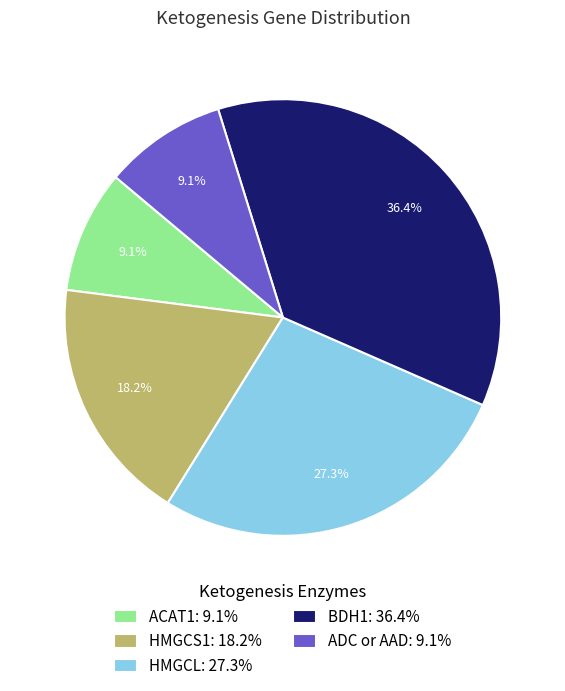

To the nearest percent, what is the difference between the ADC or AAD and HMGCS1 slice percentages?

9%